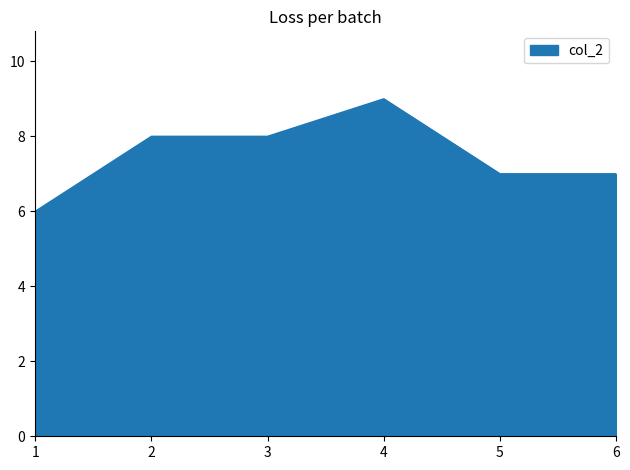

What is the average value?

8